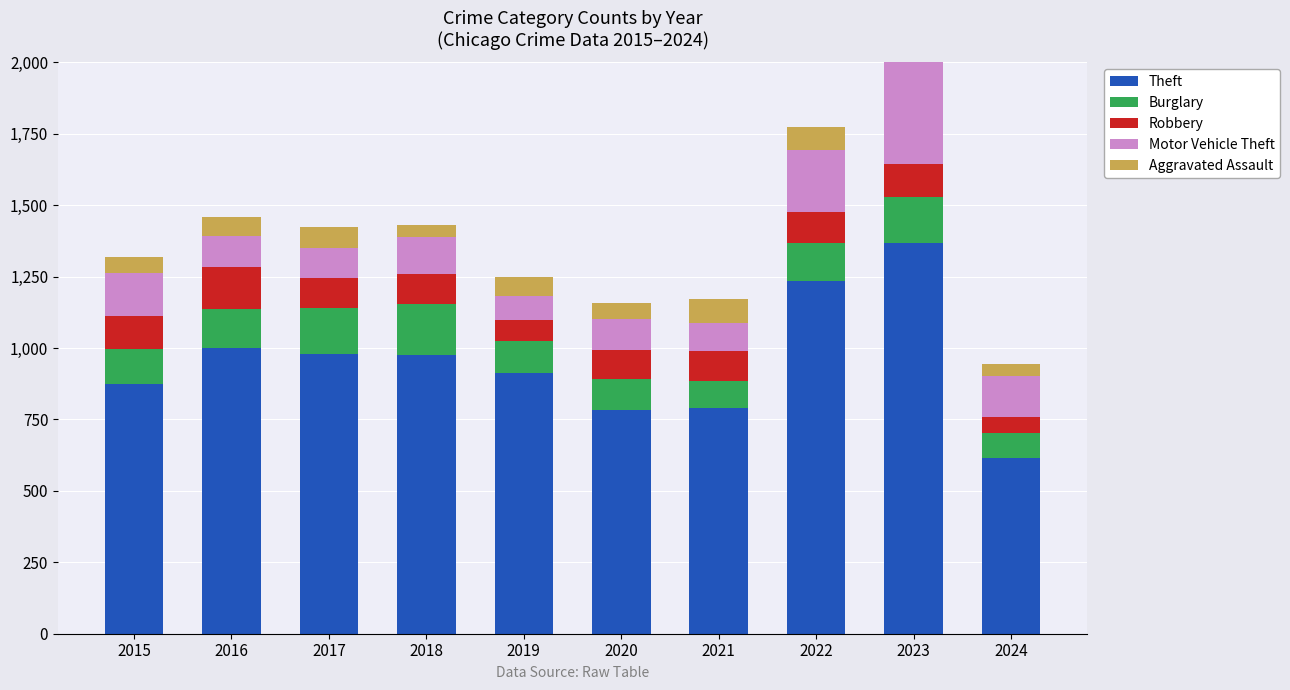

What is the difference between the maximum and minimum values in the Motor Vehicle Theft series?

280